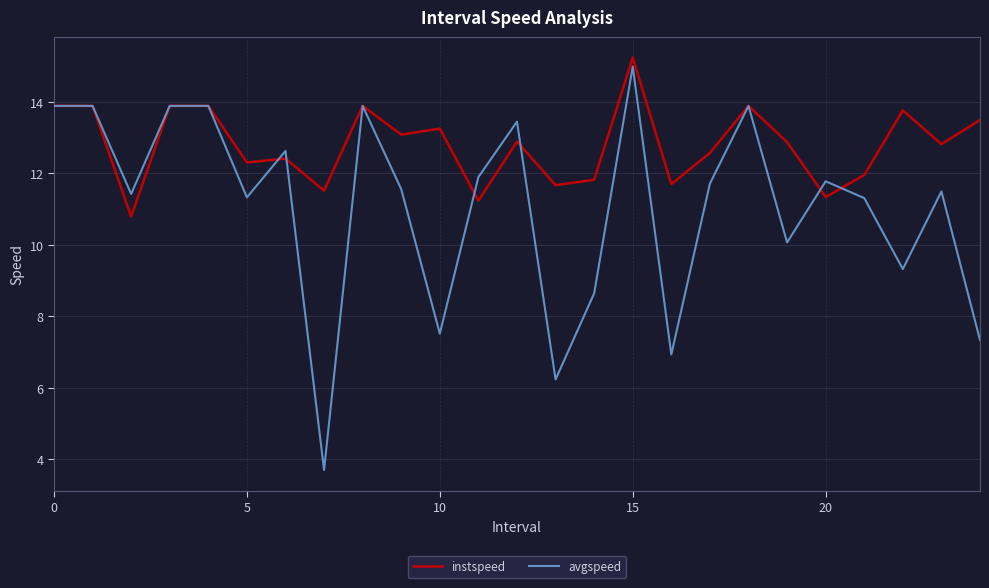

Which series has the largest total across all categories?

instspeed